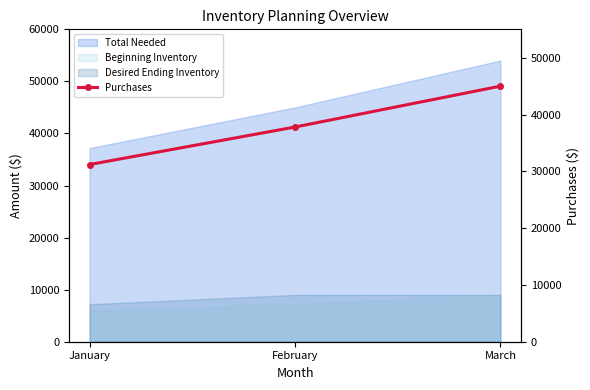

Rank the categories by value from highest to lowest.

March, February, January